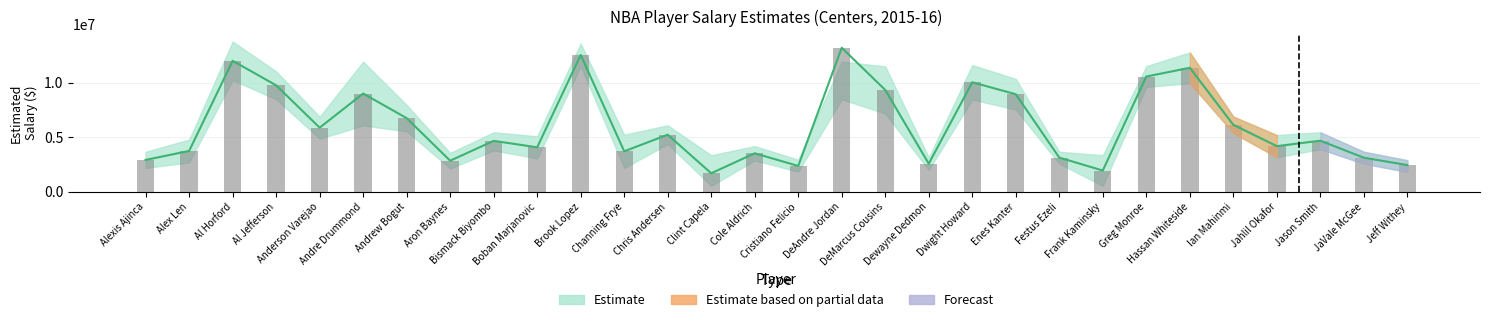

The fit series shows 20437530.1 at Hassan Whiteside. True or false?

False